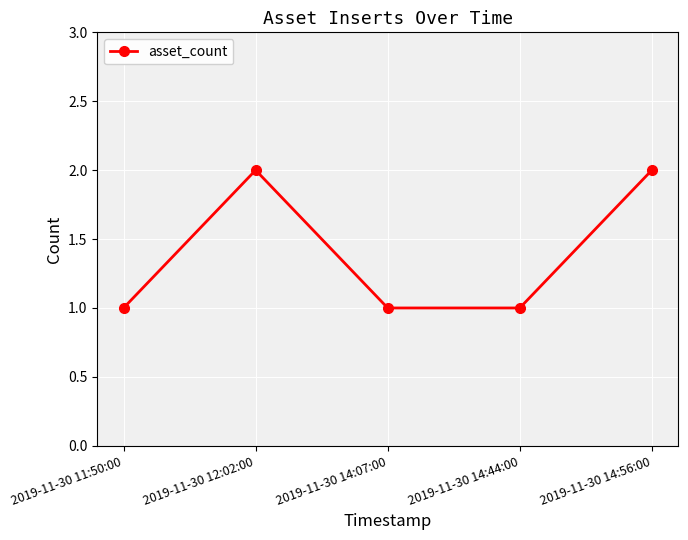

Does the chart have visible grid lines?

Yes